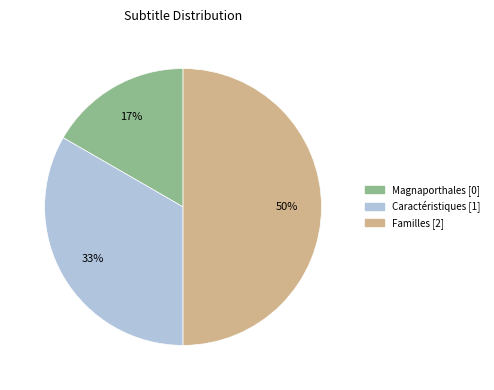

Which category has the smallest portion of the pie?

Magnaporthales